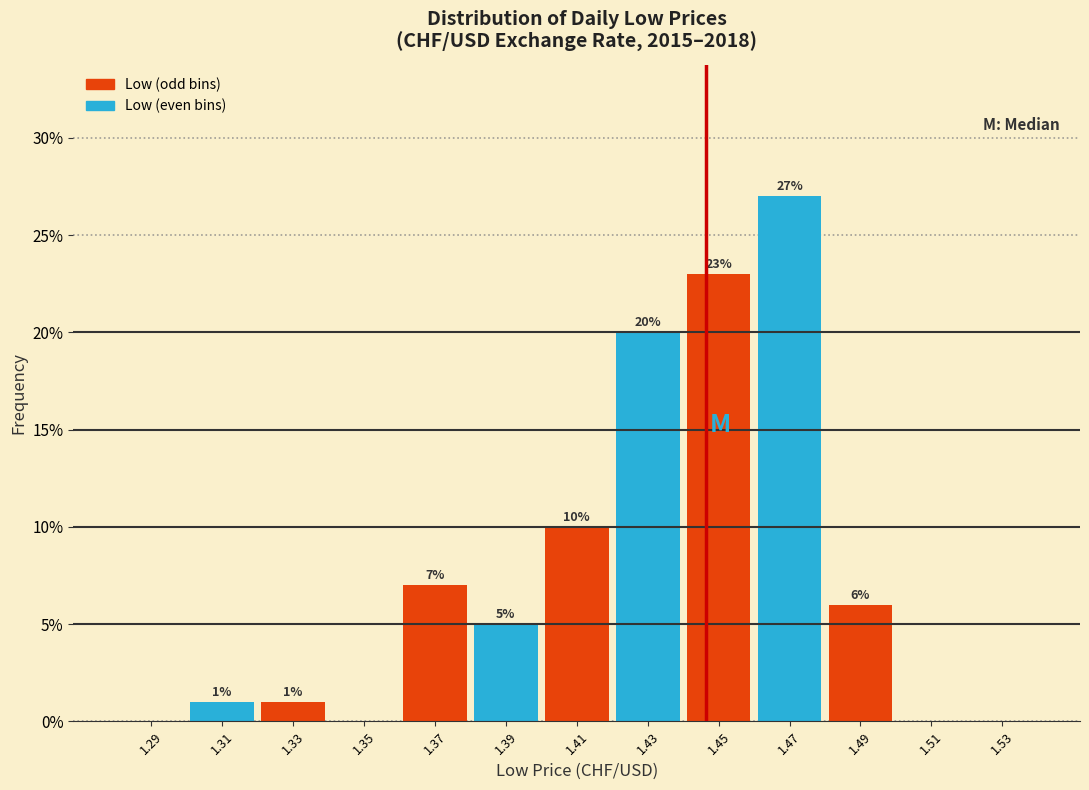

Which range on the x-axis has the tallest bar?

1.46 to 1.48